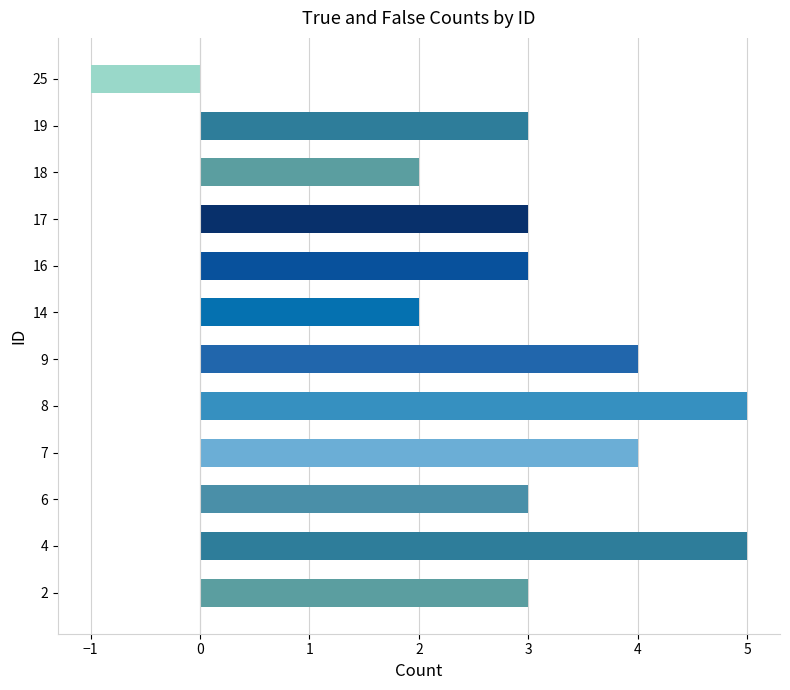

Approximately how many times larger is the value at 2 compared to 14?

1.5